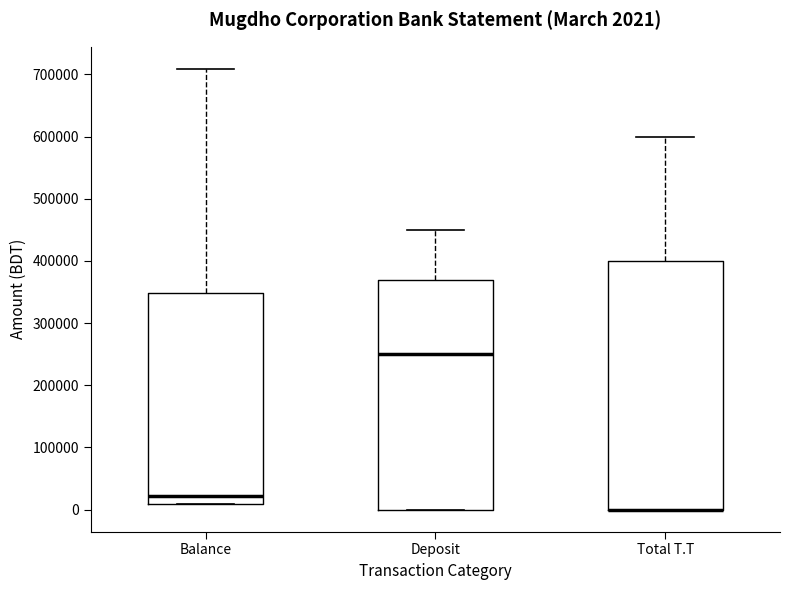

Which box is the tallest, from its lower edge to its upper edge?

Total T.T